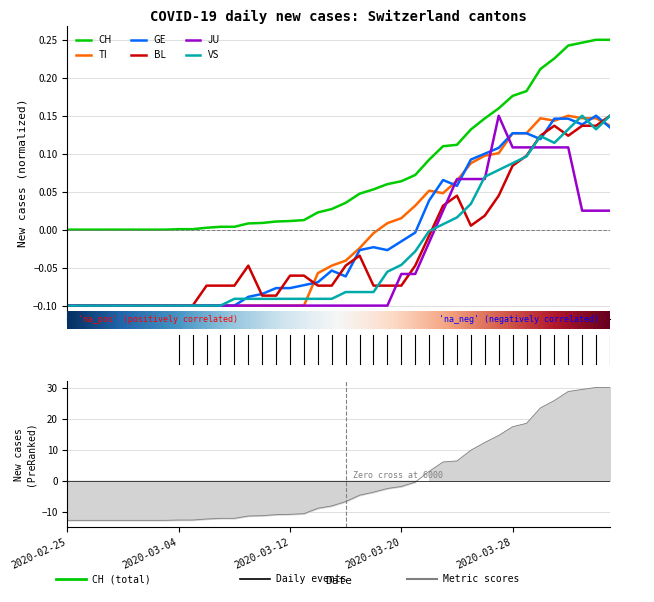

Reading left to right, what are all the values shown in this chart?

CH: 2020-02-25=0.0	2020-02-26=0.0	2020-02-27=0.0	2020-02-28=0.0	2020-02-29=0.0	2020-03-01=0.0	2020-03-02=0.0	2020-03-03=0.0	2020-03-04=0.0	2020-03-05=0.0	2020-03-06=0.0	2020-03-07=0.0	2020-03-08=0.0	2020-03-09=0.0	2020-03-10=0.0	2020-03-11=0.0	2020-03-12=0.0	2020-03-13=0.0	2020-03-14=0.0	2020-03-15=0.0	2020-03-16=0.0	2020-03-17=0.0	2020-03-18=0.1	2020-03-19=0.1	2020-03-20=0.1	2020-03-21=0.1	2020-03-22=0.1	2020-03-23=0.1	2020-03-24=0.1	2020-03-25=0.1	2020-03-26=0.1	2020-03-27=0.2	2020-03-28=0.2	2020-03-29=0.2	2020-03-30=0.2	2020-03-31=0.2	2020-04-01=0.2	2020-04-02=0.2	2020-04-03=0.2	2020-04-04=0.2
TI: 2020-02-25=-0.1	2020-02-26=-0.1	2020-02-27=-0.1	2020-02-28=-0.1	2020-02-29=-0.1	2020-03-01=-0.1	2020-03-02=-0.1	2020-03-03=-0.1	2020-03-04=-0.1	2020-03-05=-0.1	2020-03-06=-0.1	2020-03-07=-0.1	2020-03-08=-0.1	2020-03-09=-0.1	2020-03-10=-0.1	2020-03-11=-0.1	2020-03-12=-0.1	2020-03-13=-0.1	2020-03-14=-0.1	2020-03-15=-0.0	2020-03-16=-0.0	2020-03-17=-0.0	2020-03-18=-0.0	2020-03-19=0.0	2020-03-20=0.0	2020-03-21=0.0	2020-03-22=0.1	2020-03-23=0.0	2020-03-24=0.1	2020-03-25=0.1	2020-03-26=0.1	2020-03-27=0.1	2020-03-28=0.1	2020-03-29=0.1	2020-03-30=0.1	2020-03-31=0.1	2020-04-01=0.1	2020-04-02=0.1	2020-04-03=0.1	2020-04-04=0.1
GE: 2020-02-25=-0.1	2020-02-26=-0.1	2020-02-27=-0.1	2020-02-28=-0.1	2020-02-29=-0.1	2020-03-01=-0.1	2020-03-02=-0.1	2020-03-03=-0.1	2020-03-04=-0.1	2020-03-05=-0.1	2020-03-06=-0.1	2020-03-07=-0.1	2020-03-08=-0.1	2020-03-09=-0.1	2020-03-10=-0.1	2020-03-11=-0.1	2020-03-12=-0.1	2020-03-13=-0.1	2020-03-14=-0.1	2020-03-15=-0.1	2020-03-16=-0.1	2020-03-17=-0.0	2020-03-18=-0.0	2020-03-19=-0.0	2020-03-20=-0.0	2020-03-21=-0.0	2020-03-22=0.0	2020-03-23=0.1	2020-03-24=0.1	2020-03-25=0.1	2020-03-26=0.1	2020-03-27=0.1	2020-03-28=0.1	2020-03-29=0.1	2020-03-30=0.1	2020-03-31=0.1	2020-04-01=0.1	2020-04-02=0.1	2020-04-03=0.1	2020-04-04=0.1
BL: 2020-02-25=-0.1	2020-02-26=-0.1	2020-02-27=-0.1	2020-02-28=-0.1	2020-02-29=-0.1	2020-03-01=-0.1	2020-03-02=-0.1	2020-03-03=-0.1	2020-03-04=-0.1	2020-03-05=-0.1	2020-03-06=-0.1	2020-03-07=-0.1	2020-03-08=-0.1	2020-03-09=-0.0	2020-03-10=-0.1	2020-03-11=-0.1	2020-03-12=-0.1	2020-03-13=-0.1	2020-03-14=-0.1	2020-03-15=-0.1	2020-03-16=-0.0	2020-03-17=-0.0	2020-03-18=-0.1	2020-03-19=-0.1	2020-03-20=-0.1	2020-03-21=-0.0	2020-03-22=-0.0	2020-03-23=0.0	2020-03-24=0.0	2020-03-25=0.0	2020-03-26=0.0	2020-03-27=0.0	2020-03-28=0.1	2020-03-29=0.1	2020-03-30=0.1	2020-03-31=0.1	2020-04-01=0.1	2020-04-02=0.1	2020-04-03=0.1	2020-04-04=0.1
JU: 2020-02-25=-0.1	2020-02-26=-0.1	2020-02-27=-0.1	2020-02-28=-0.1	2020-02-29=-0.1	2020-03-01=-0.1	2020-03-02=-0.1	2020-03-03=-0.1	2020-03-04=-0.1	2020-03-05=-0.1	2020-03-06=-0.1	2020-03-07=-0.1	2020-03-08=-0.1	2020-03-09=-0.1	2020-03-10=-0.1	2020-03-11=-0.1	2020-03-12=-0.1	2020-03-13=-0.1	2020-03-14=-0.1	2020-03-15=-0.1	2020-03-16=-0.1	2020-03-17=-0.1	2020-03-18=-0.1	2020-03-19=-0.1	2020-03-20=-0.1	2020-03-21=-0.1	2020-03-22=-0.0	2020-03-23=0.0	2020-03-24=0.1	2020-03-25=0.1	2020-03-26=0.1	2020-03-27=0.1	2020-03-28=0.1	2020-03-29=0.1	2020-03-30=0.1	2020-03-31=0.1	2020-04-01=0.1	2020-04-02=0.0	2020-04-03=0.0	2020-04-04=0.0
VS: 2020-02-25=-0.1	2020-02-26=-0.1	2020-02-27=-0.1	2020-02-28=-0.1	2020-02-29=-0.1	2020-03-01=-0.1	2020-03-02=-0.1	2020-03-03=-0.1	2020-03-04=-0.1	2020-03-05=-0.1	2020-03-06=-0.1	2020-03-07=-0.1	2020-03-08=-0.1	2020-03-09=-0.1	2020-03-10=-0.1	2020-03-11=-0.1	2020-03-12=-0.1	2020-03-13=-0.1	2020-03-14=-0.1	2020-03-15=-0.1	2020-03-16=-0.1	2020-03-17=-0.1	2020-03-18=-0.1	2020-03-19=-0.1	2020-03-20=-0.0	2020-03-21=-0.0	2020-03-22=-0.0	2020-03-23=0.0	2020-03-24=0.0	2020-03-25=0.0	2020-03-26=0.1	2020-03-27=0.1	2020-03-28=0.1	2020-03-29=0.1	2020-03-30=0.1	2020-03-31=0.1	2020-04-01=0.1	2020-04-02=0.1	2020-04-03=0.1	2020-04-04=0.1